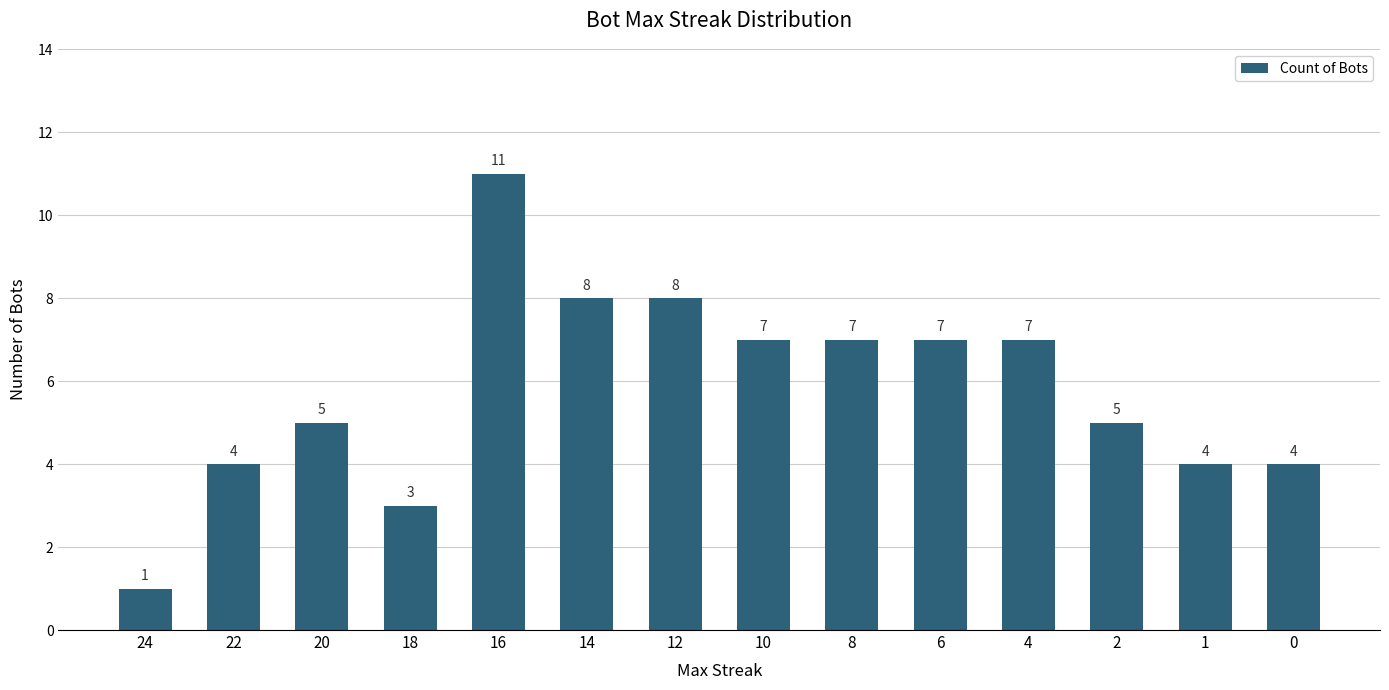

The chart shows a value of 4 at 22. True or false?

True